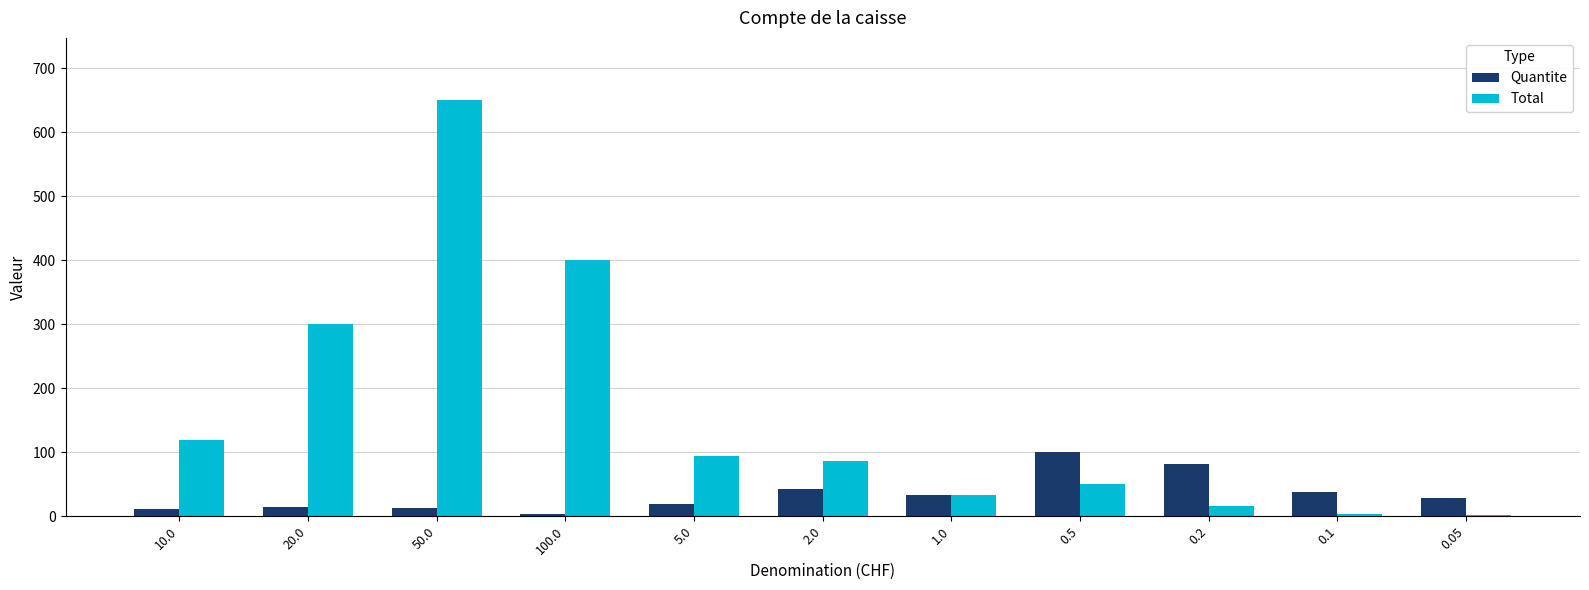

What is the total value across all series at 1.0?

68.0